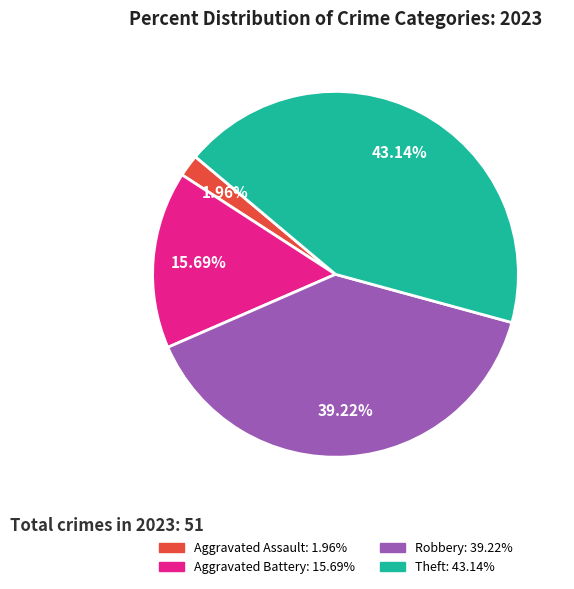

Does any single category account for the majority?

No